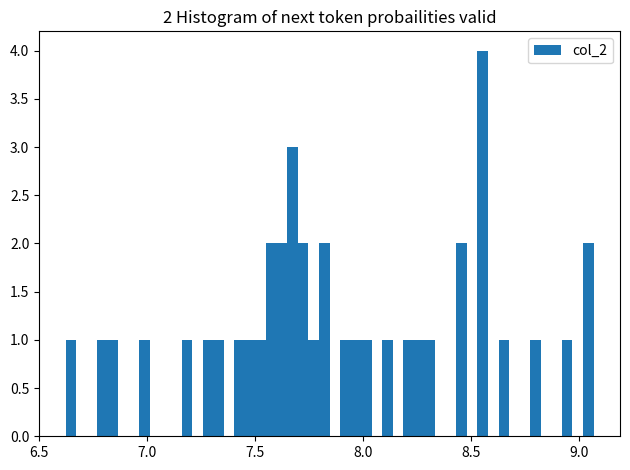

Read against the x-axis, roughly where is the centre of the tallest bar?

8.55